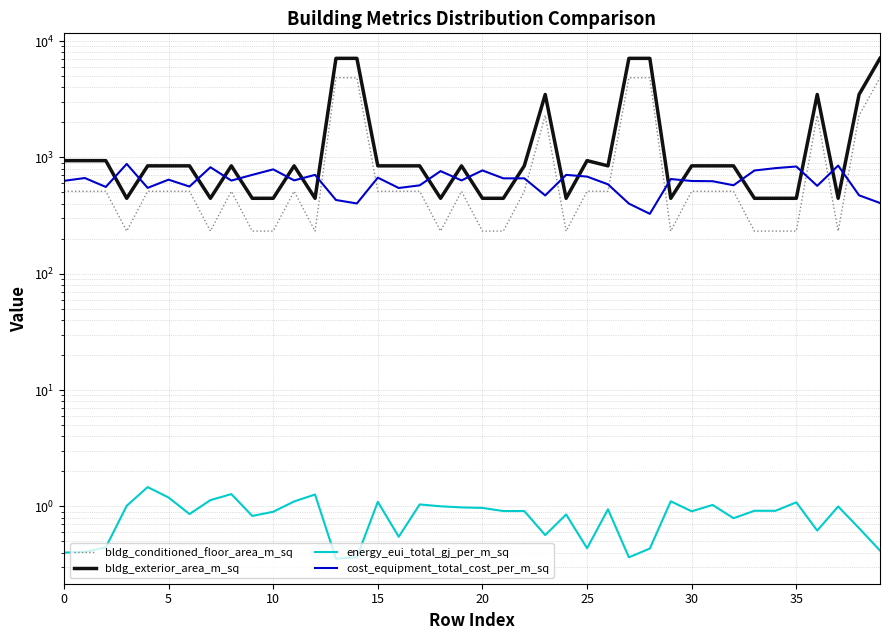

At 11, list the series in order from smallest to largest.

energy_eui_total_gj_per_m_sq, bldg_conditioned_floor_area_m_sq, cost_equipment_total_cost_per_m_sq, bldg_exterior_area_m_sq